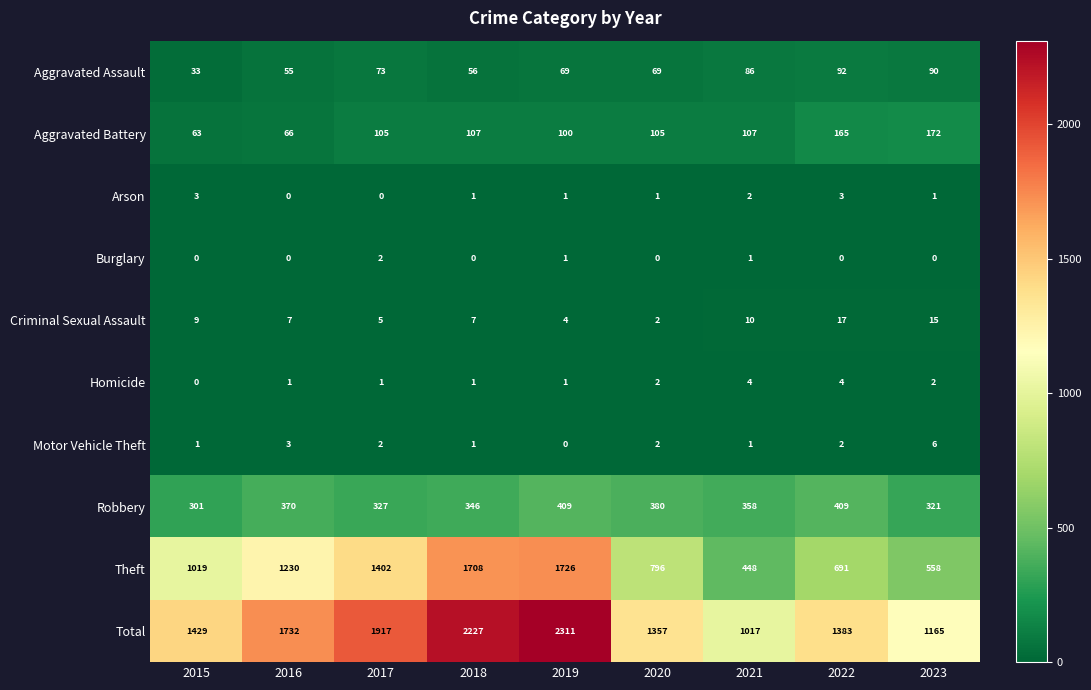

Which series changed the most between 2018 and 2021?

Theft